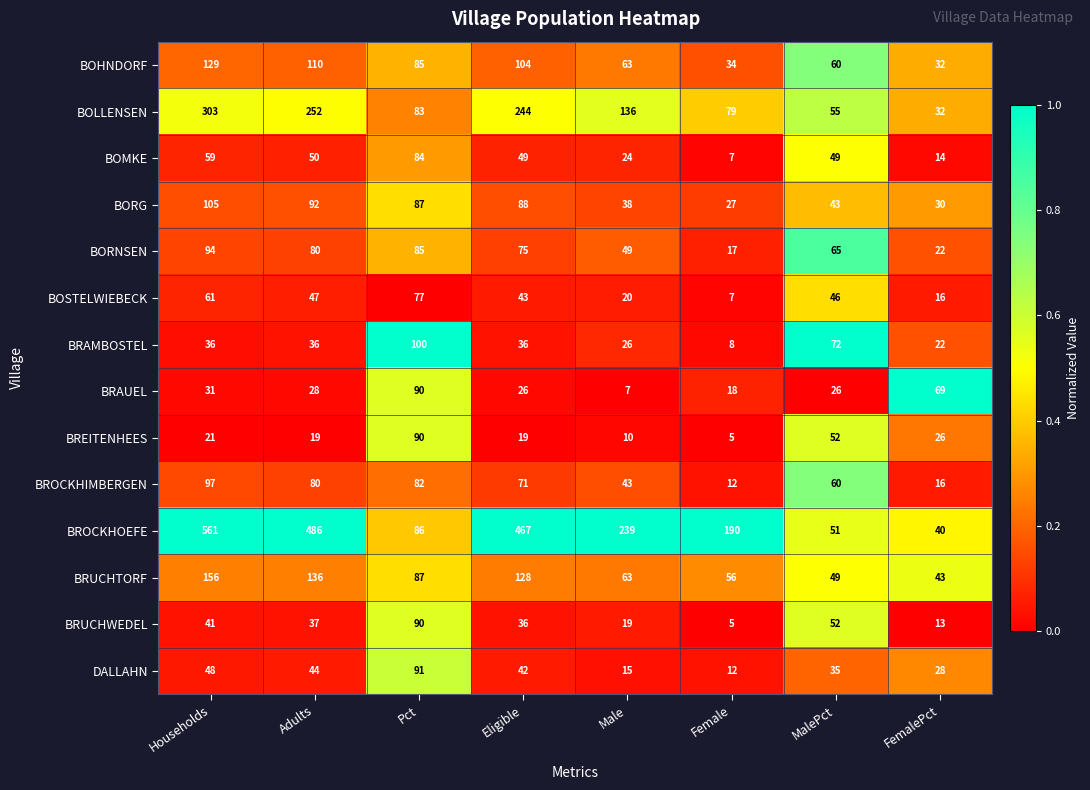

Is the value of BRAMBOSTEL at Female greater than the value of BOHNDORF at Female?

No